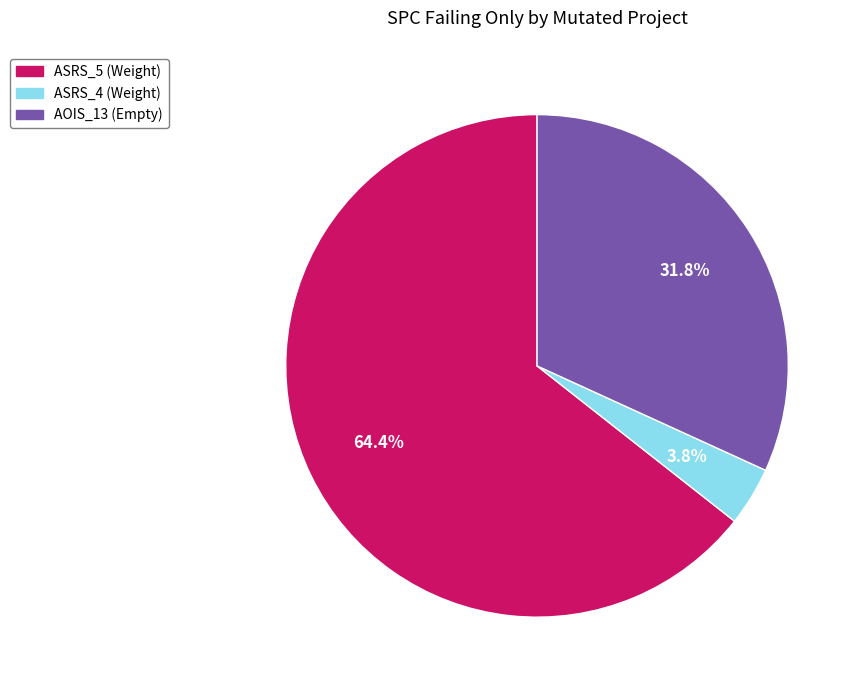

Is there any slice that represents more than half of the pie?

Yes